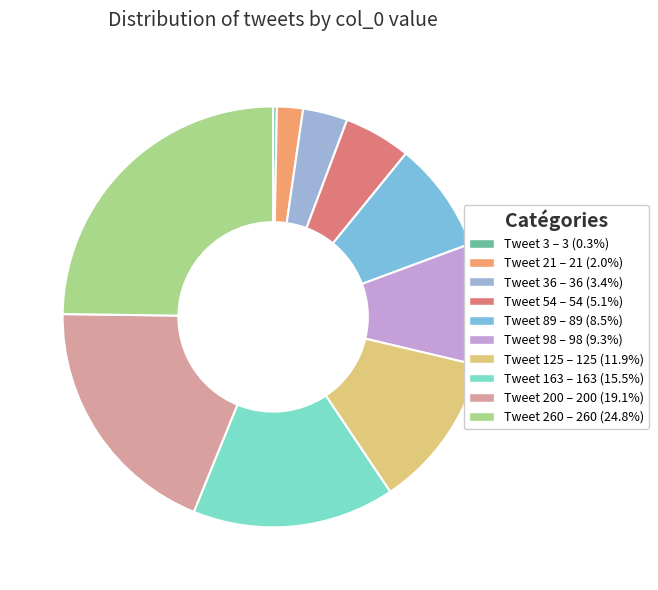

Rank the categories by value from lowest to highest.

Tweet 3, Tweet 21, Tweet 36, Tweet 54, Tweet 89, Tweet 98, Tweet 125, Tweet 163, Tweet 200, Tweet 260